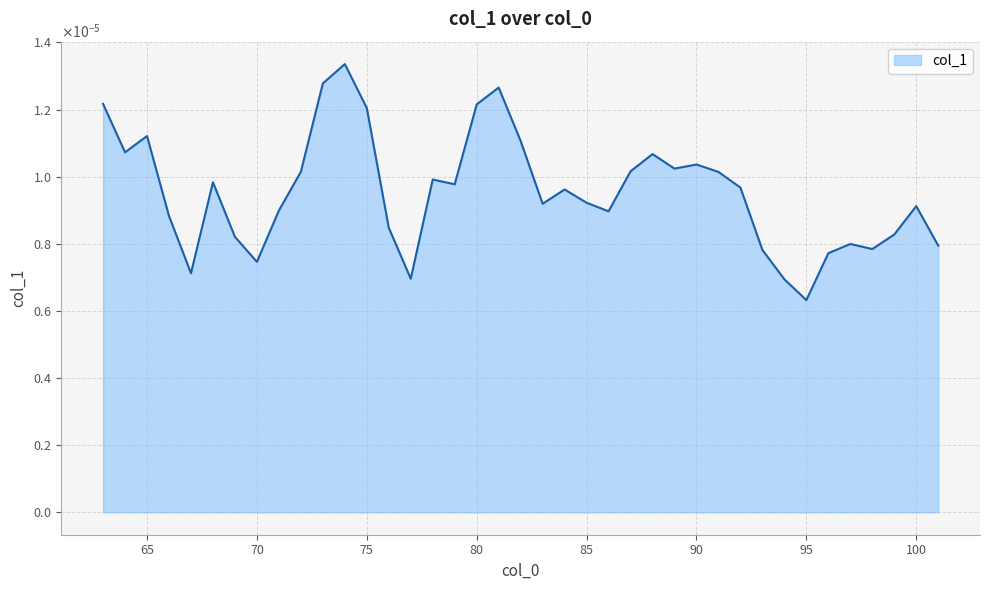

Which label corresponds to the largest value in the chart?

74